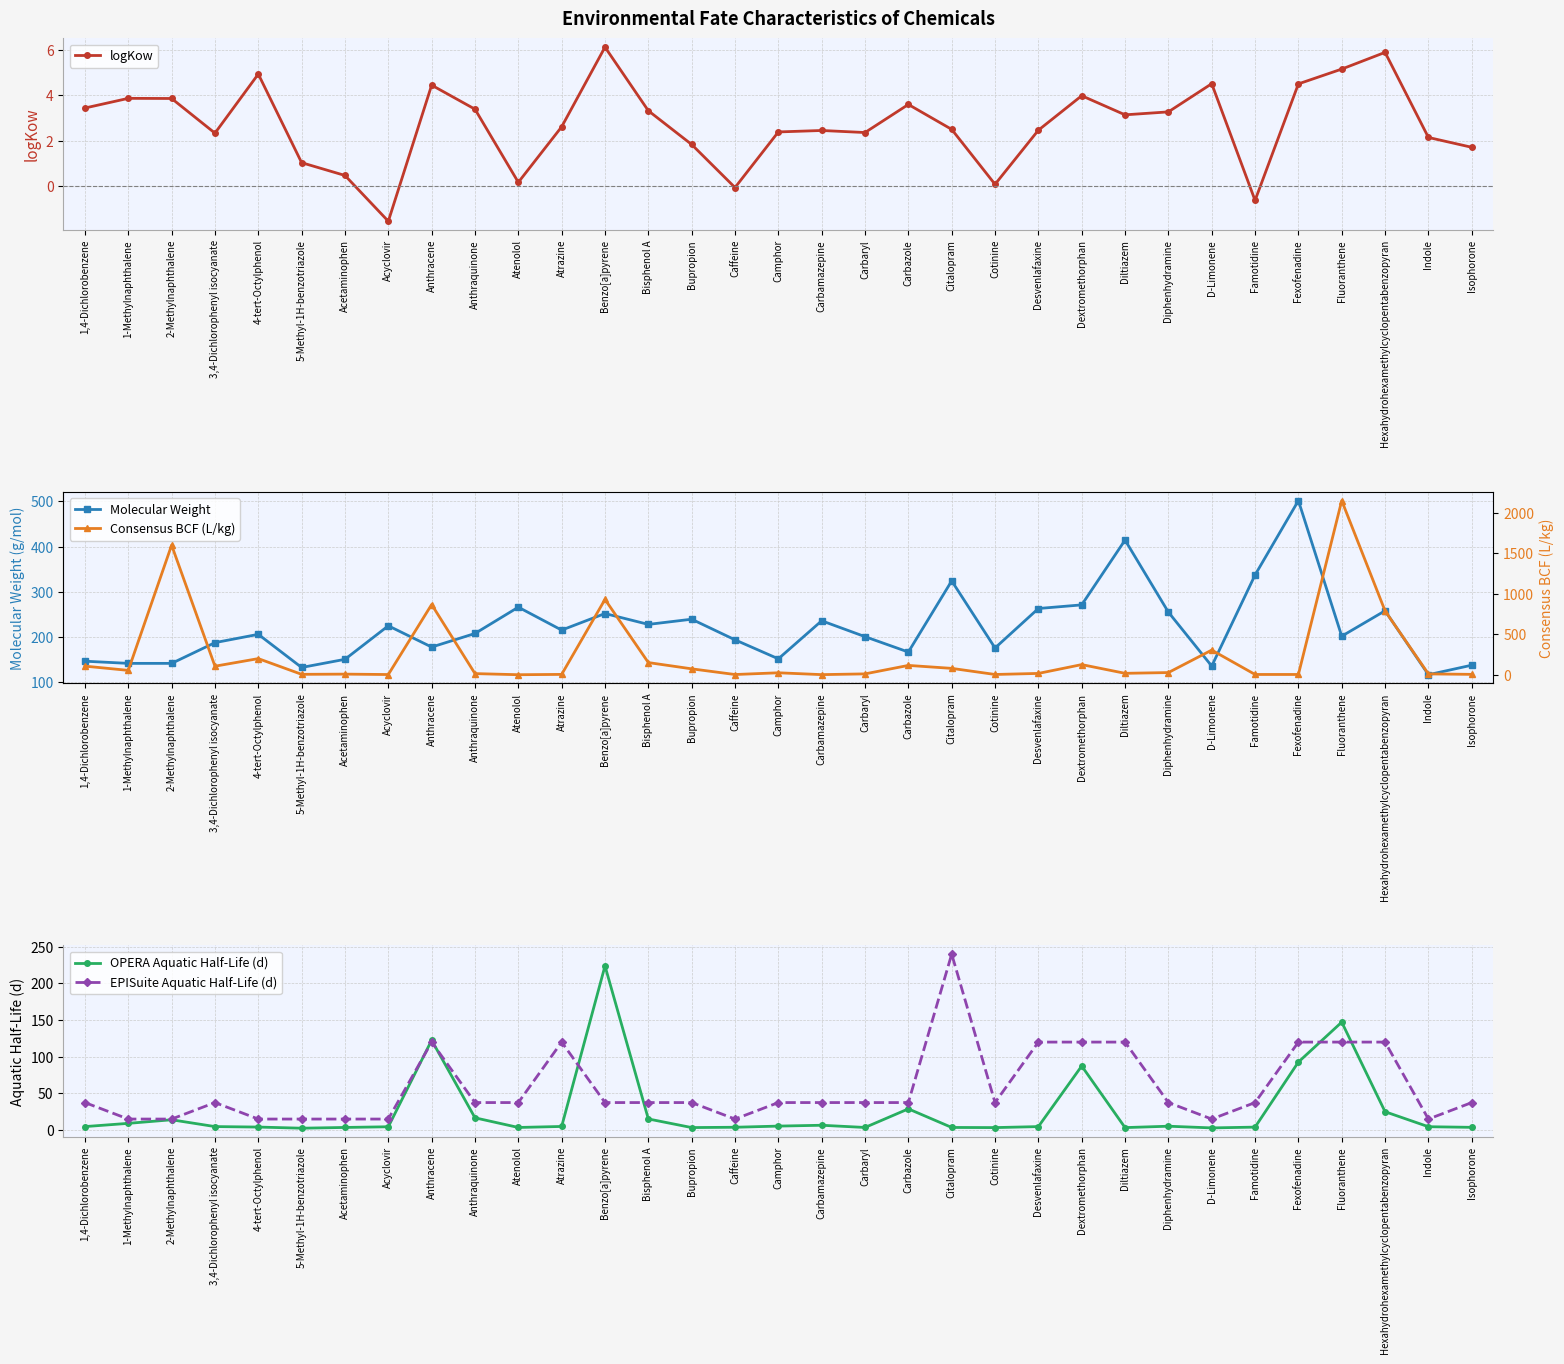

The OPERA Aquatic Half-Life (d) series shows 4.7 at Acetaminophen. True or false?

False